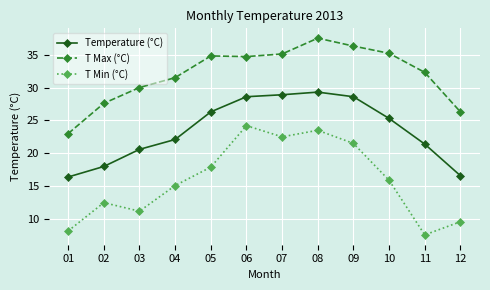

At which category does T Min (°C) reach its first local peak?

02